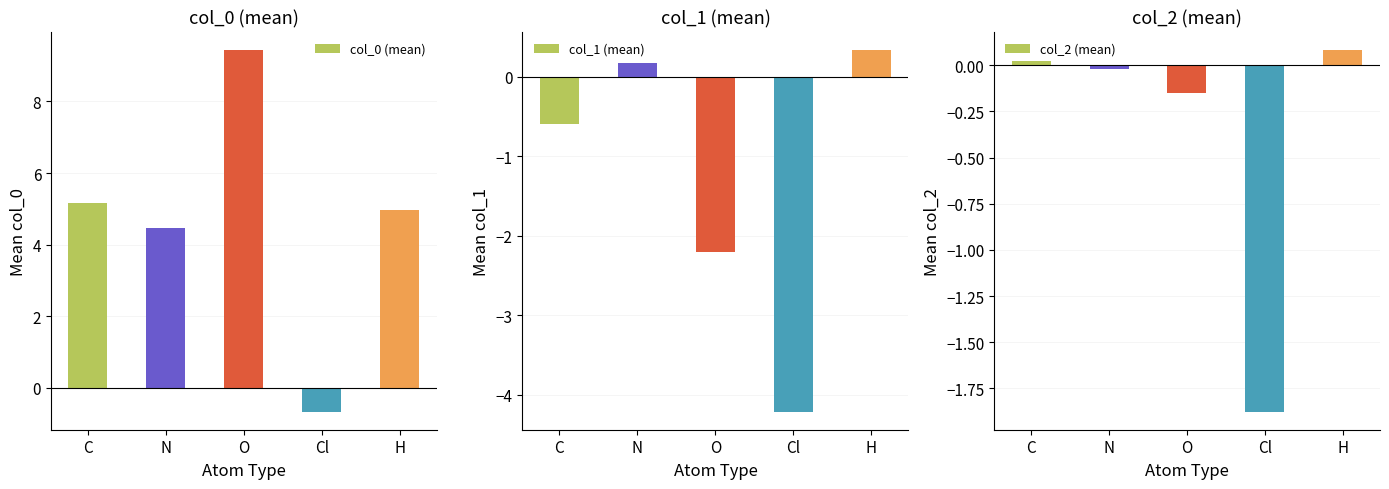

What is the difference between the col_2 (mean) values at C and O?

0.2